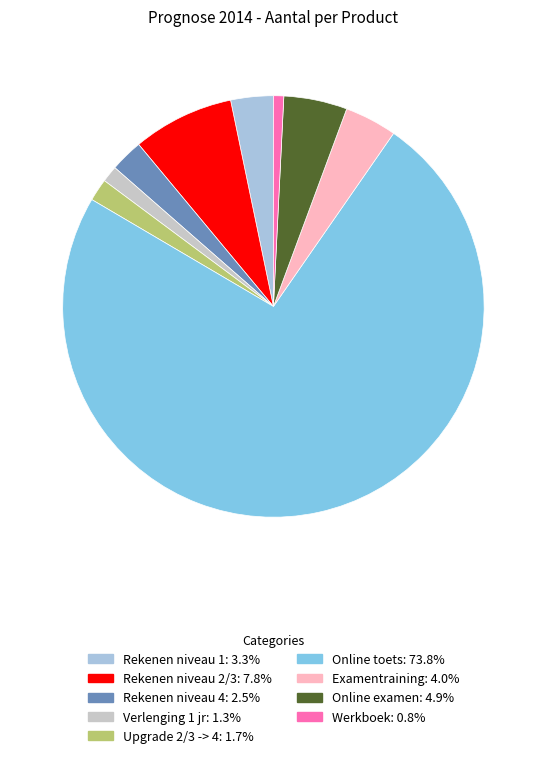

Which has a higher value, Upgrade 2/3 -> 4 or Examentraining?

Examentraining